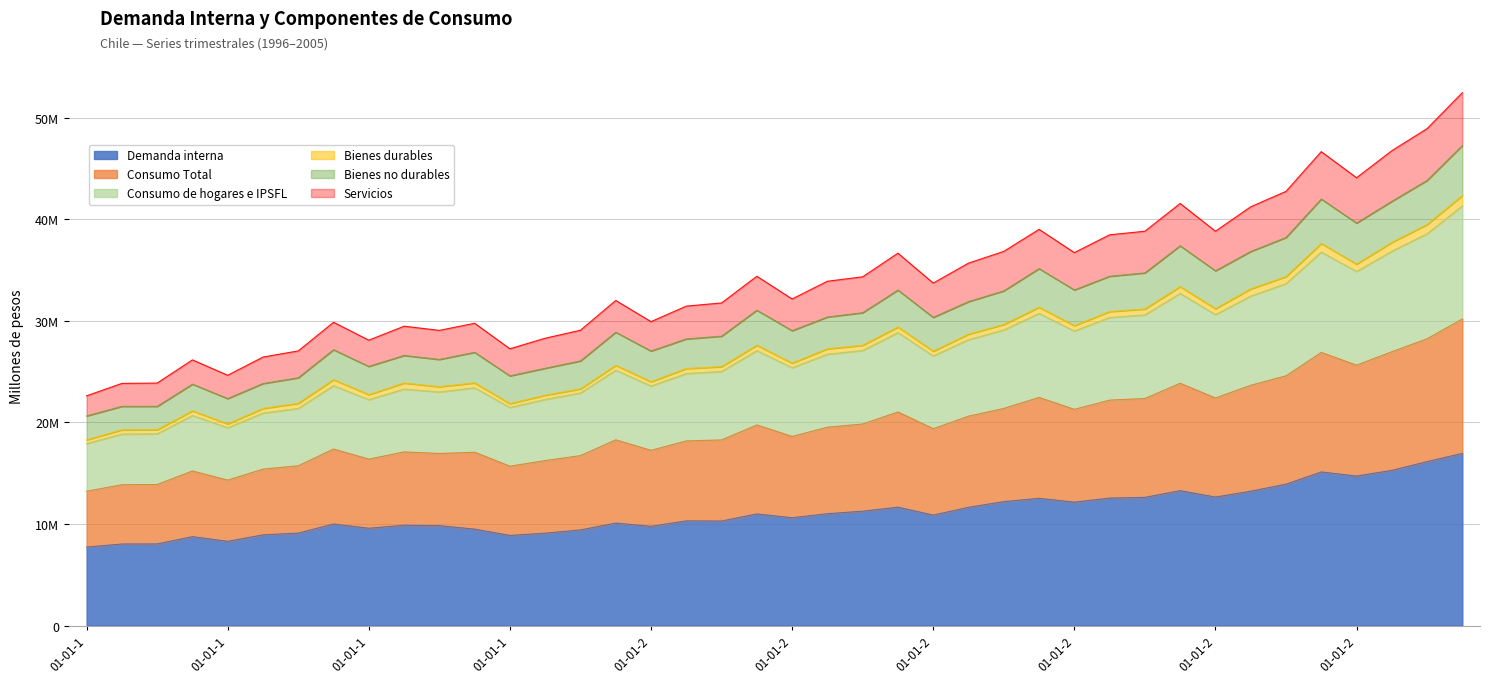

In Consumo de hogares e IPSFL, how many points are lower than both neighbors (excluding endpoints)?

10